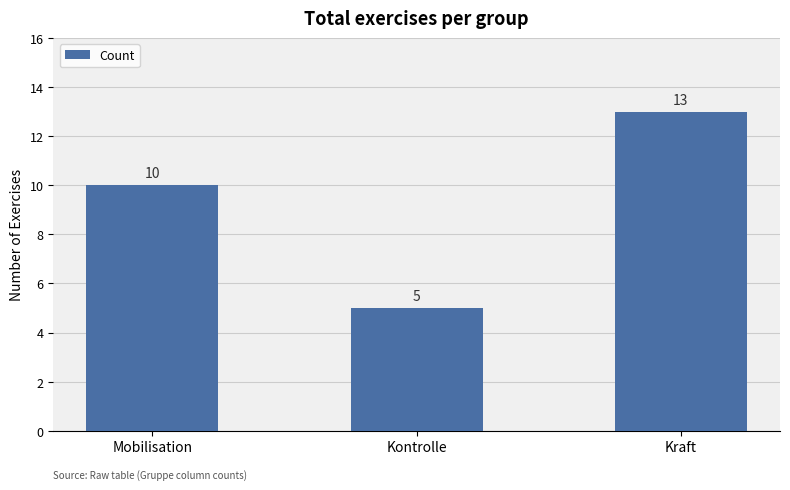

What is the difference between the maximum and minimum values?

8